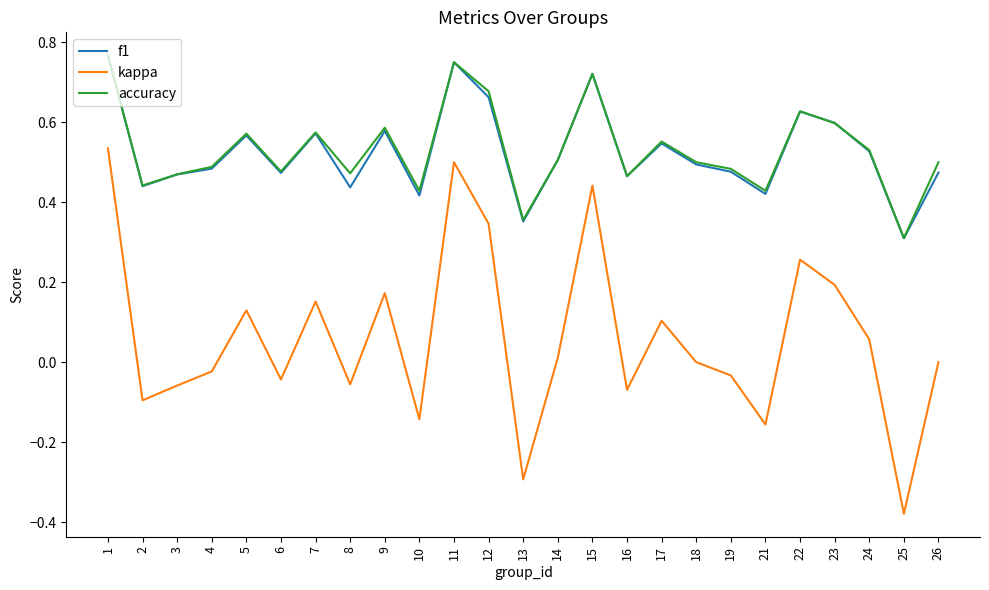

Which category has the highest value in the f1 series?

1